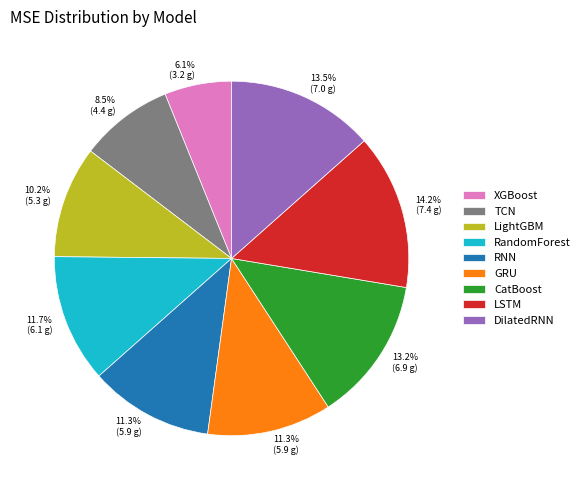

Does XGBoost represent more than half of the total?

No